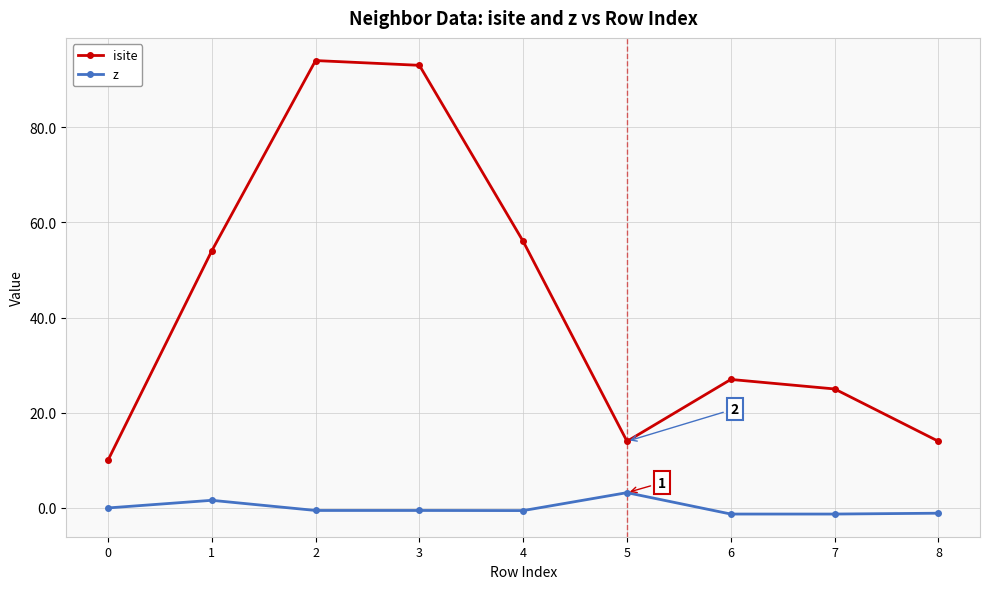

True or false: isite has a value of 54.0 at 1.

True